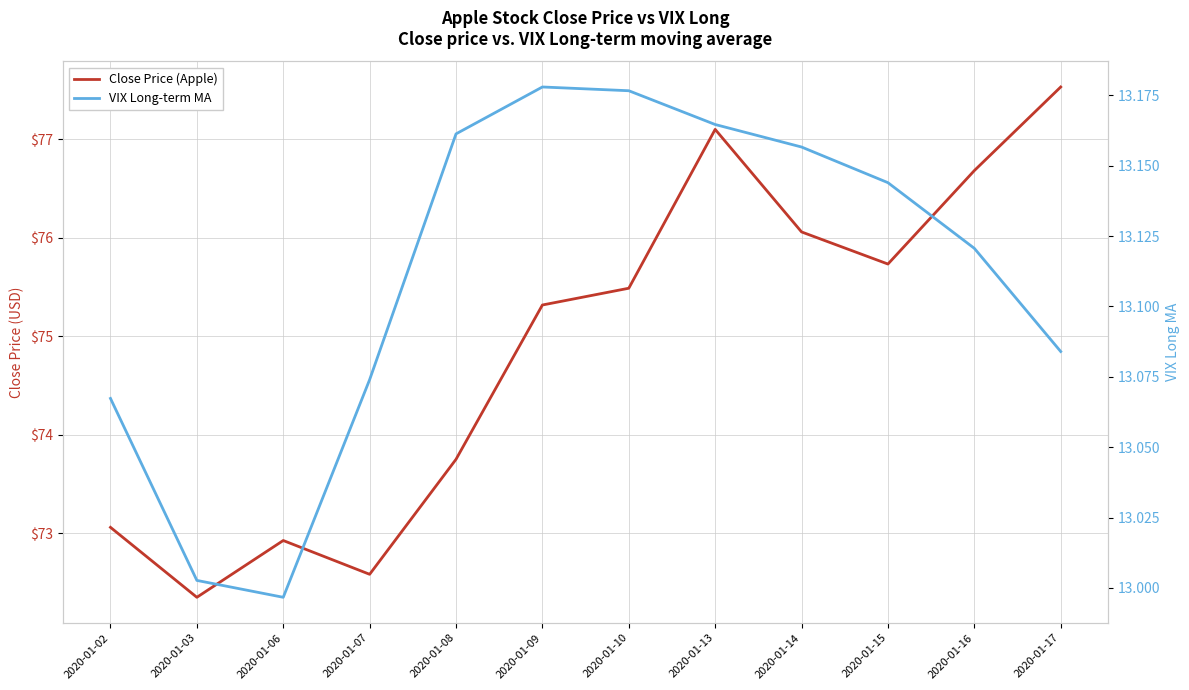

How many categories are shown in the chart?

12